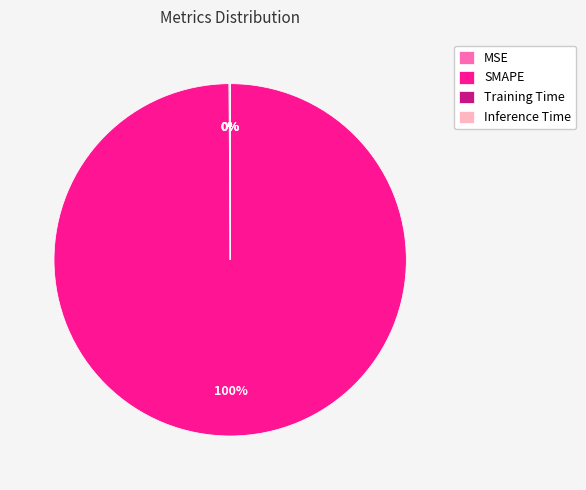

To the nearest percent, what is the average slice percentage?

25%